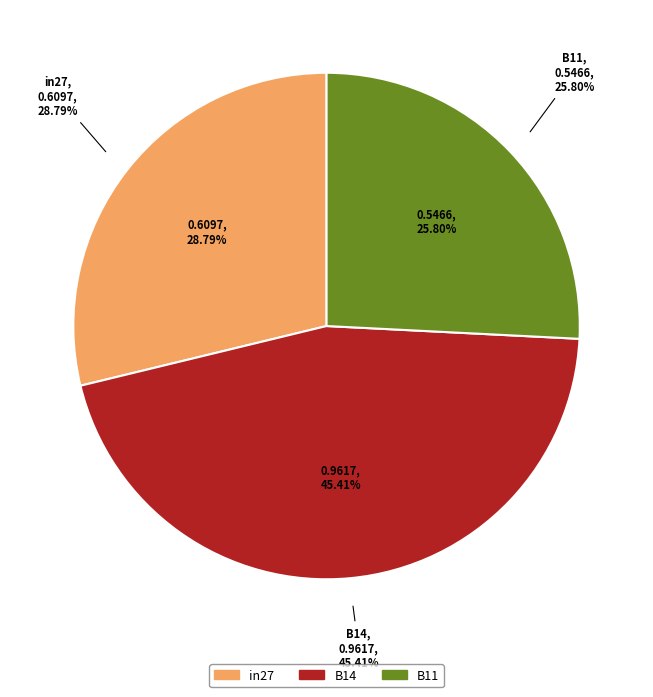

How many slices are in this pie chart?

3